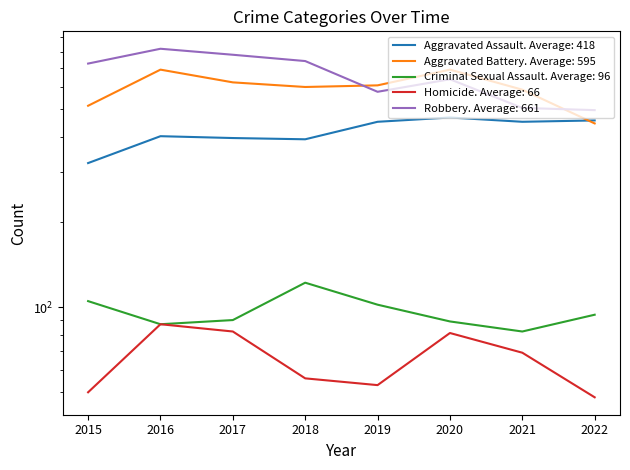

How many values in the Aggravated Battery series are below 608?

4